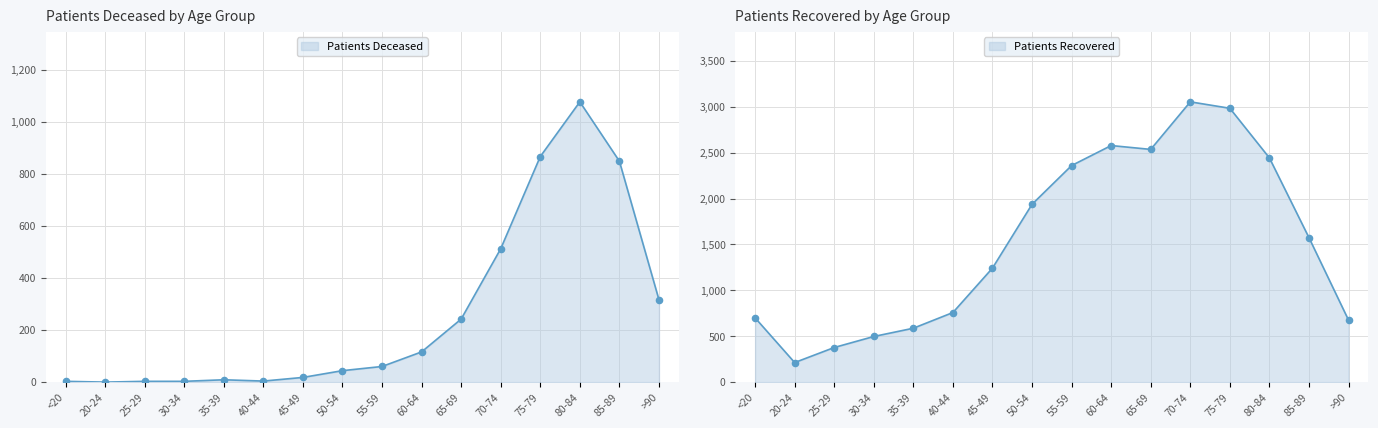

Which series reaches the maximum Y coordinate?

patients_recovered